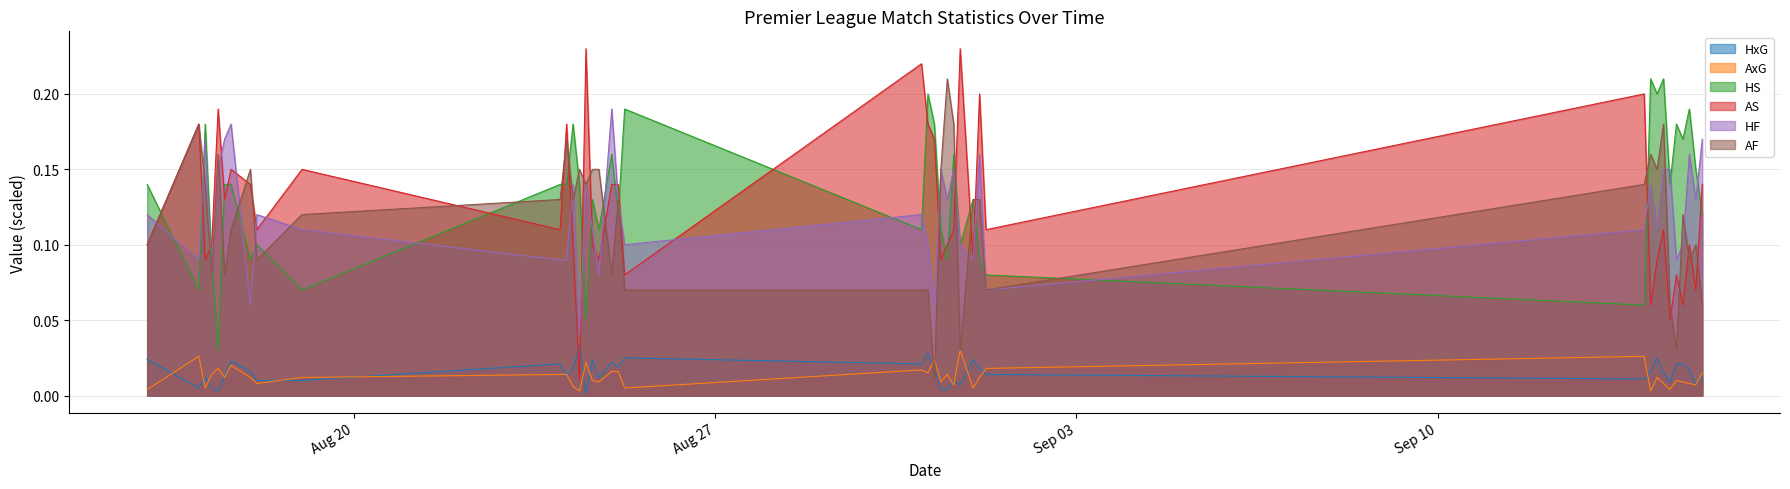

At which label is AF closest to 0?

2024-08-31